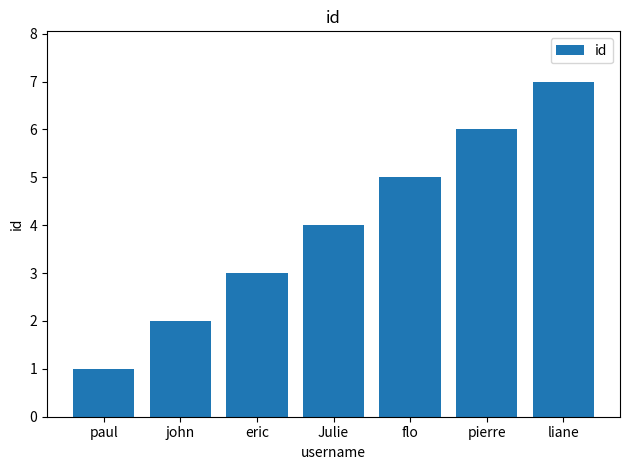

What is the label of the 6th bar from the left?

pierre